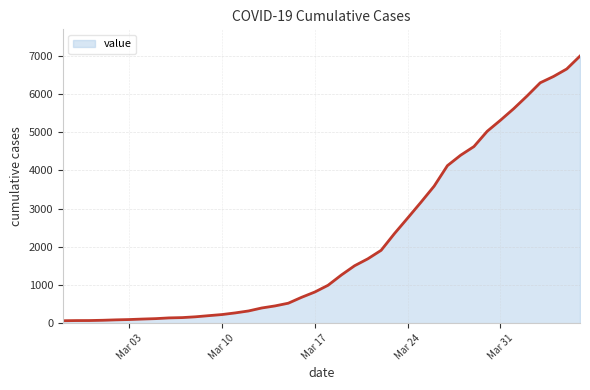

What is the difference between the maximum and minimum values?

6931